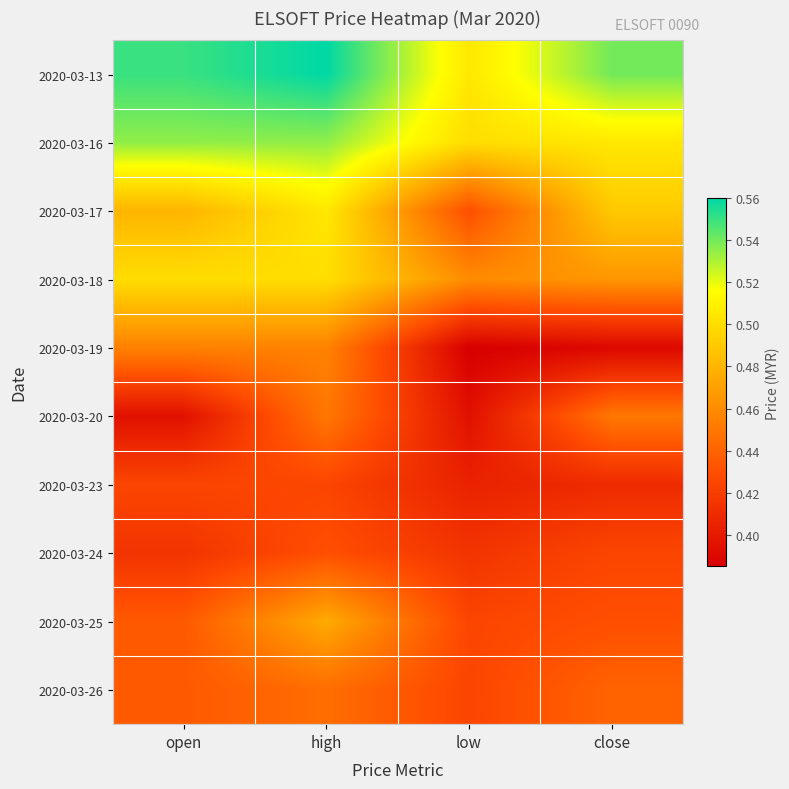

Between close and high, which is larger?

high